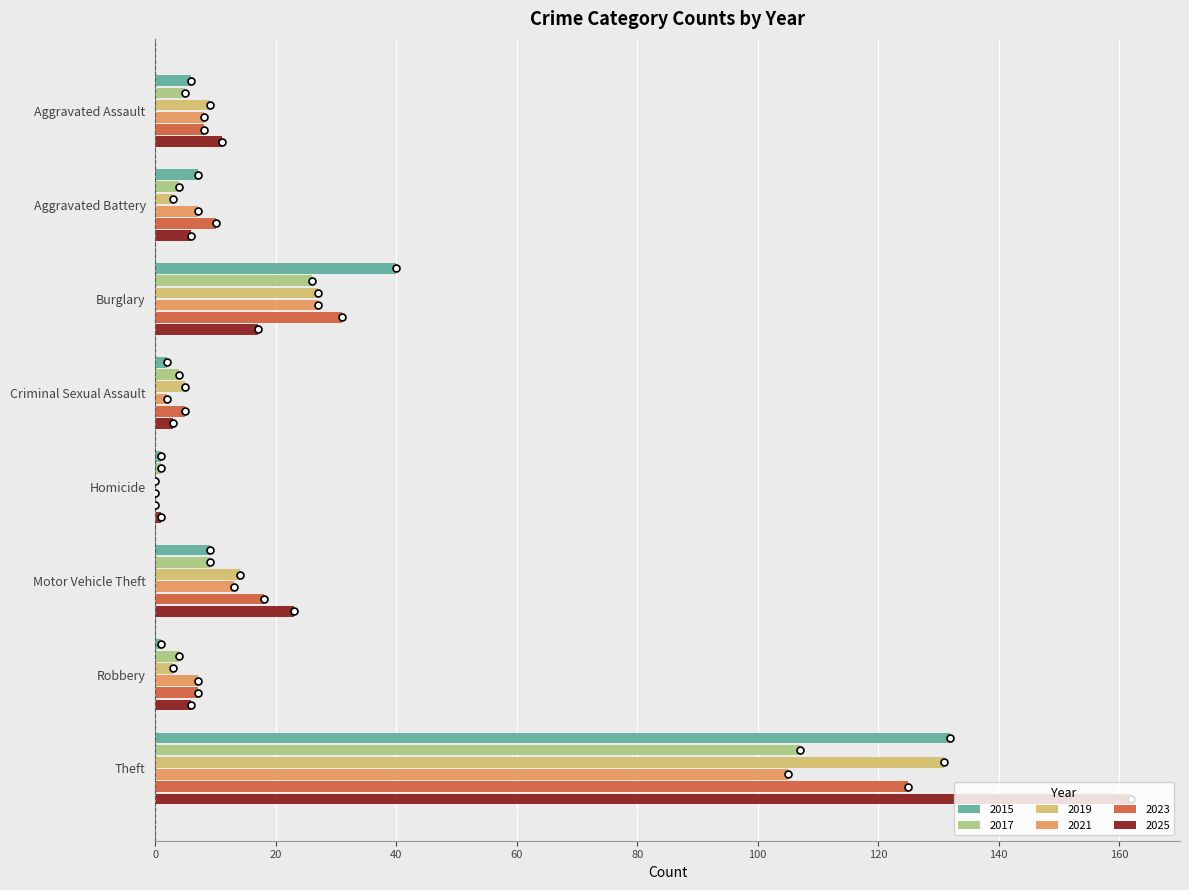

True or false: 2017 has a value of 107 at Theft.

True